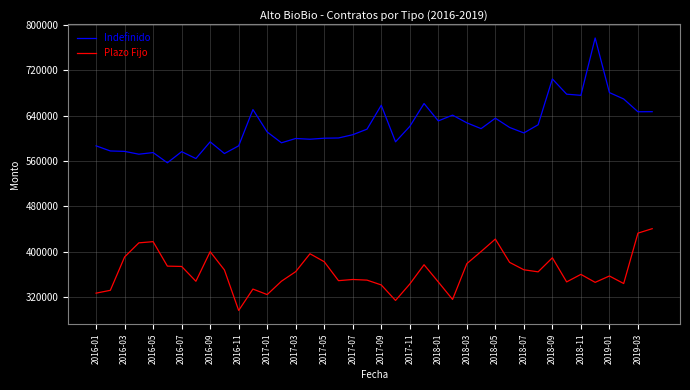

Which series has the largest total across all categories?

Indefinido